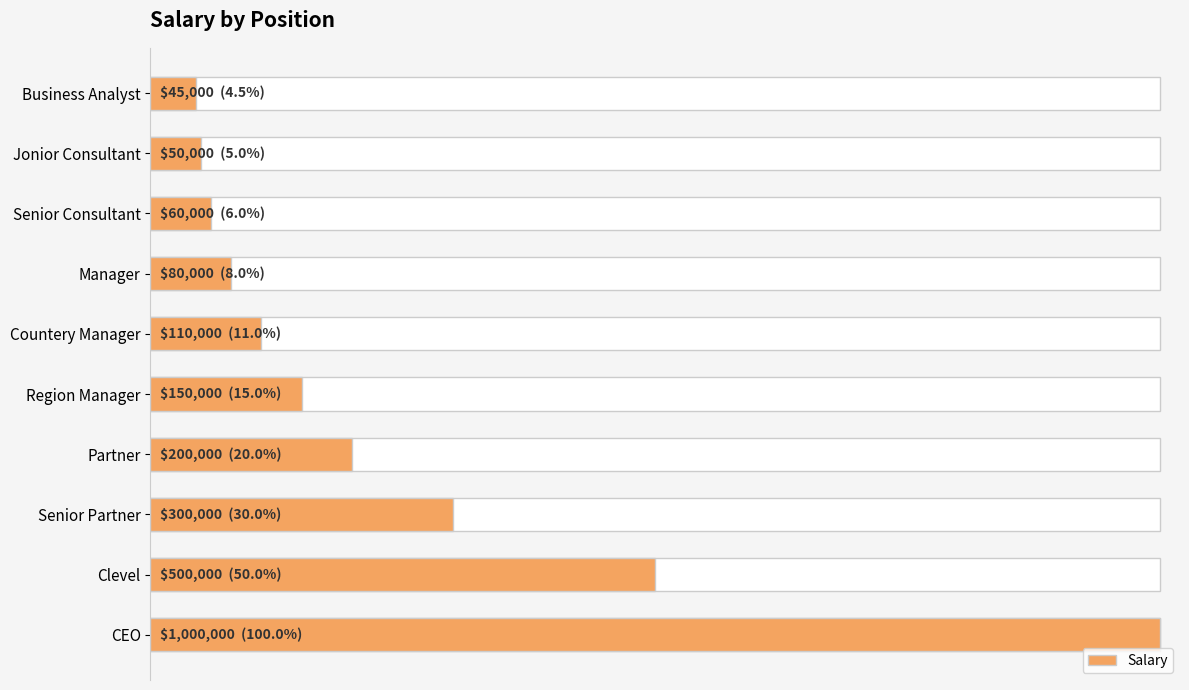

Does the chart contain stacked bars?

No